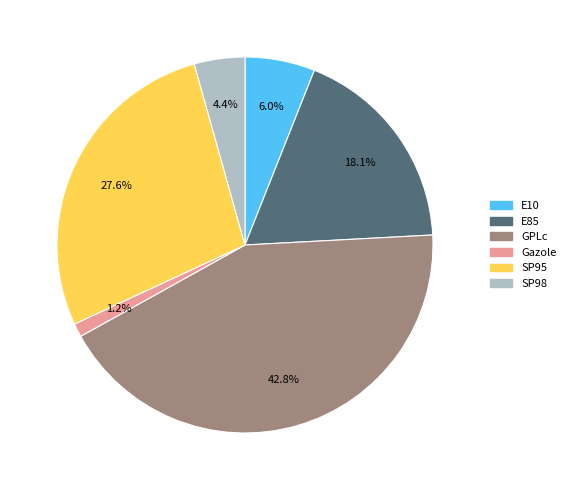

Is there a majority slice in this chart?

No